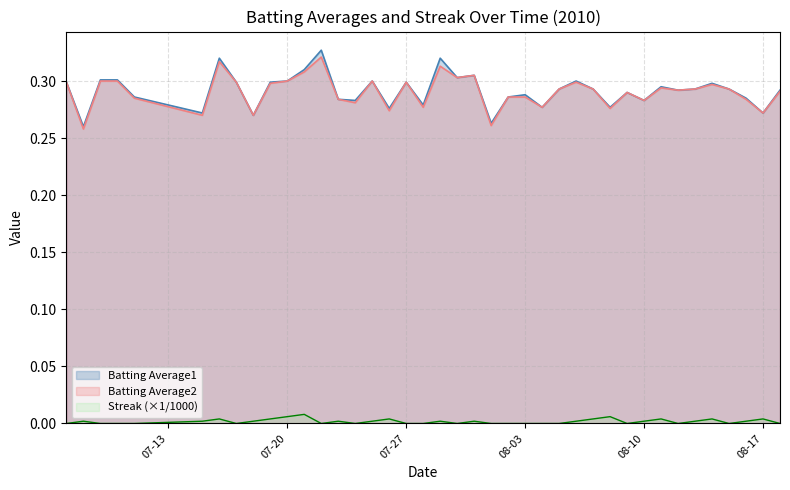

Which category has the lowest value in the Batting Average1 series?

2010-07-08